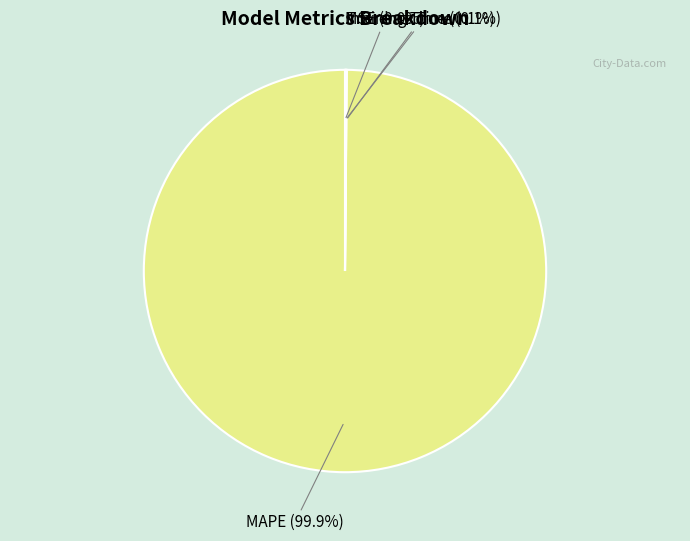

To the nearest percent, what is the difference between the largest and smallest slice percentages?

100%